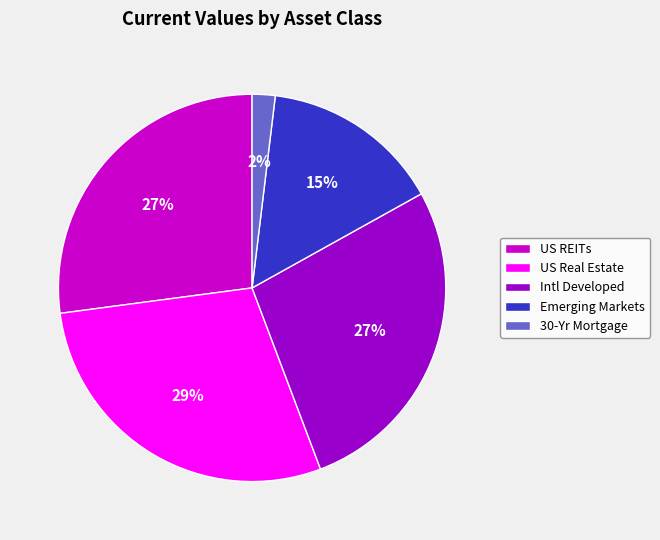

How many slices are in this pie chart?

5